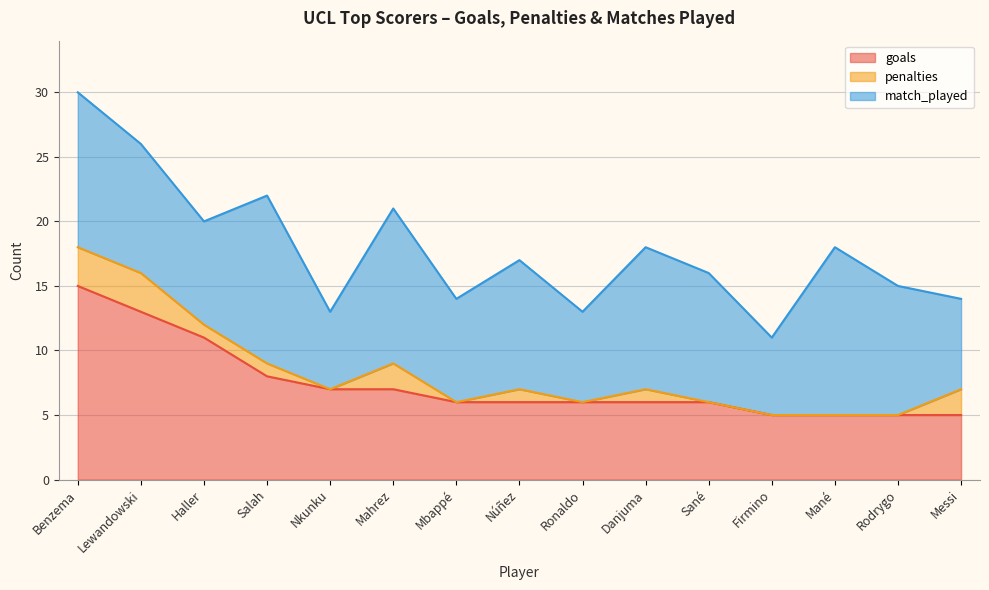

How many interior local valleys does the penalties series have?

3